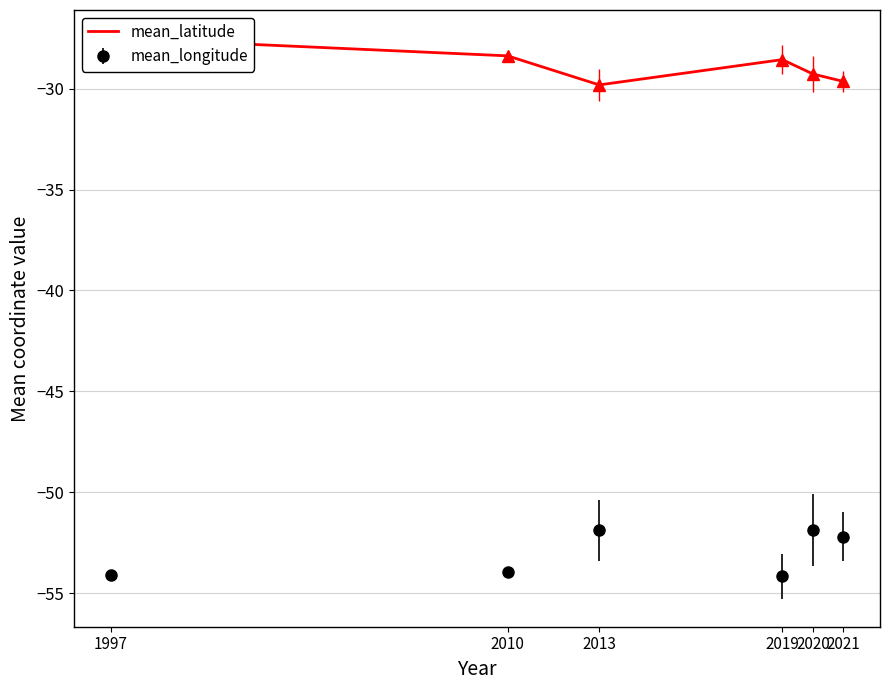

True or false: the data shows -9.1 at 2010.

False